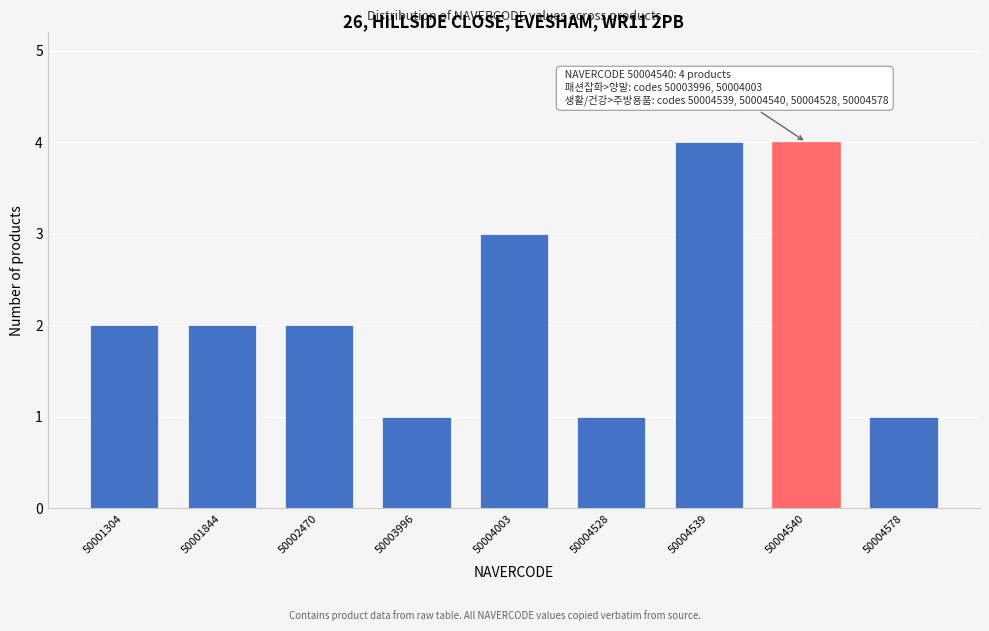

Reading right to left, extract all data points from this chart.

50004578=1	50004540=4	50004539=4	50004528=1	50004003=3	50003996=1	50002470=2	50001844=2	50001304=2